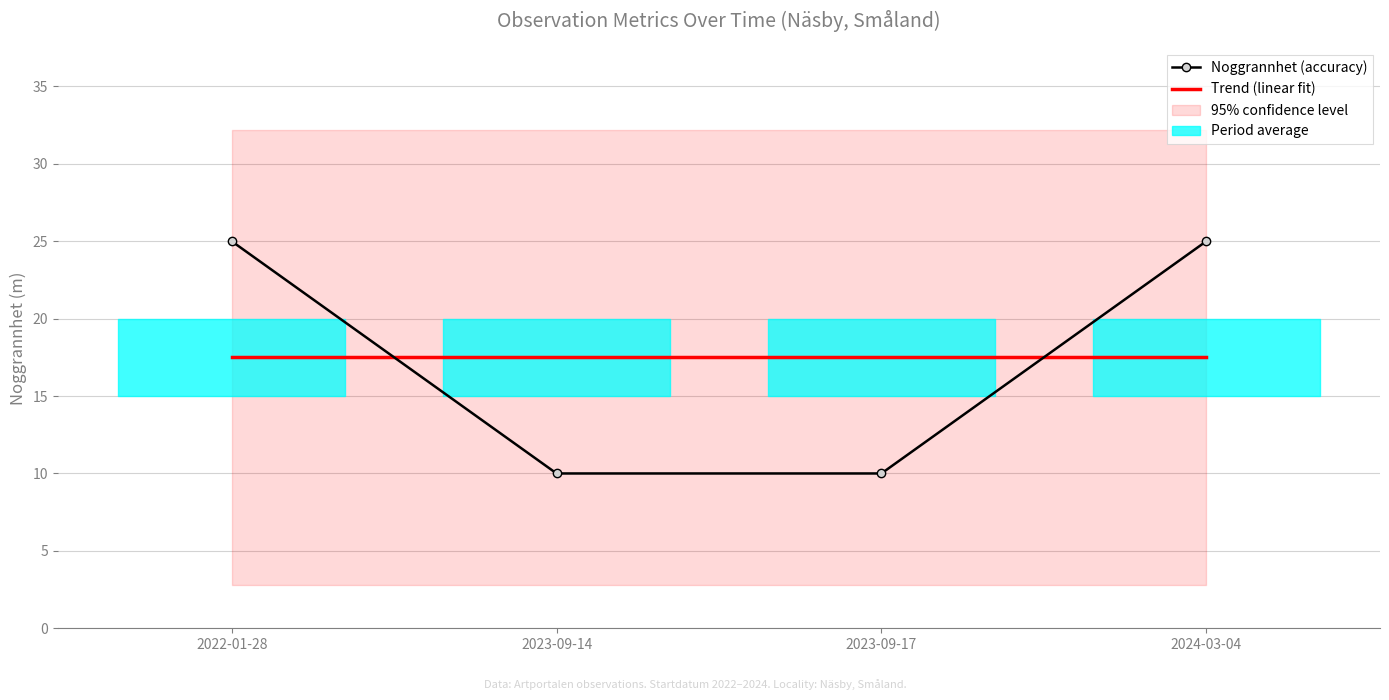

After their last crossing, which series has the higher values: Noggrannhet (accuracy) or Trend (linear fit)?

Noggrannhet (accuracy)